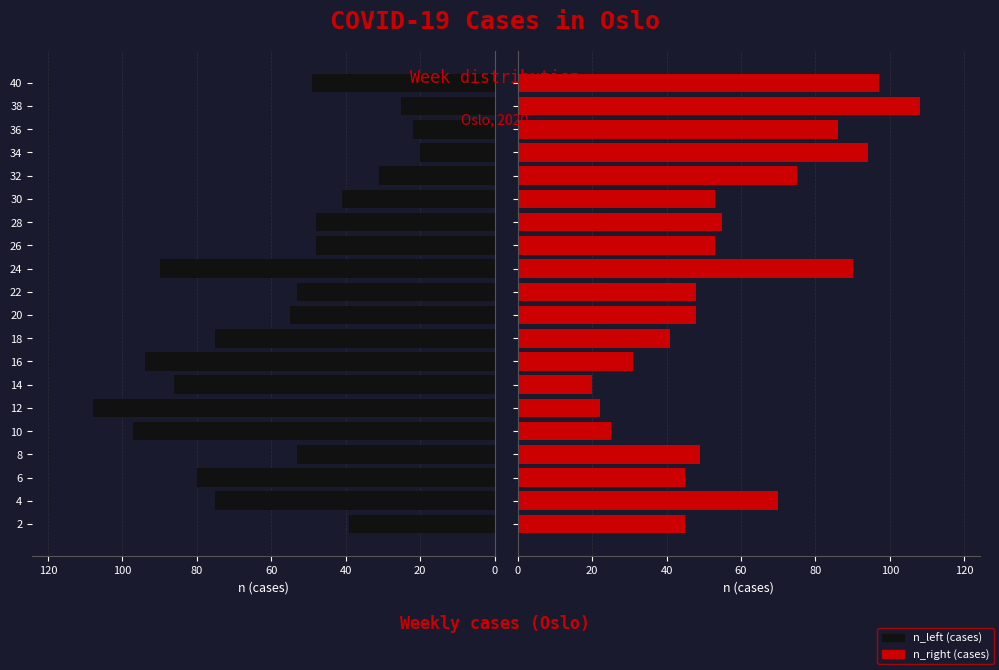

How many values in the Week (left) series exceed 53?

9